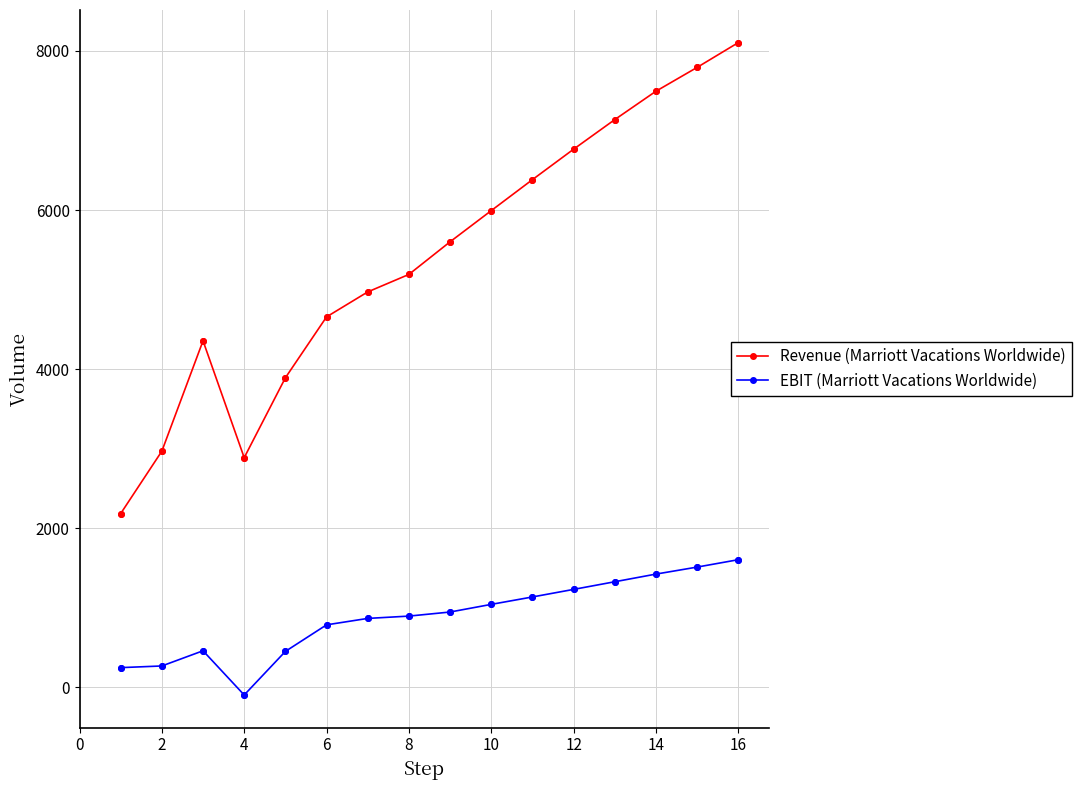

Which series has the largest range (max minus min)?

Revenue (Marriott Vacations Worldwide)